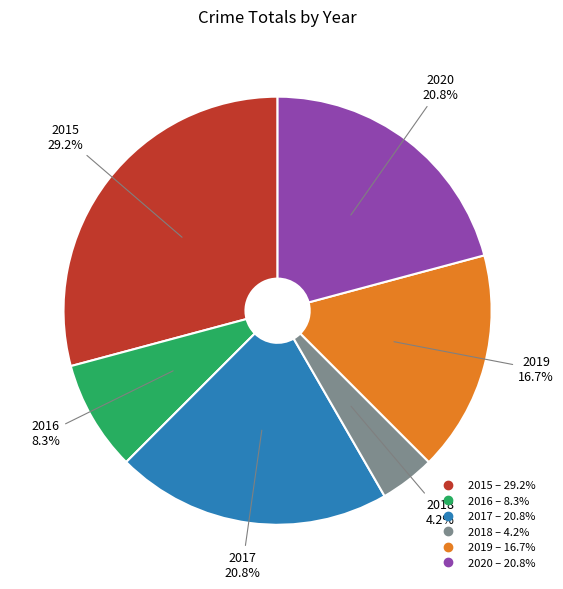

How many slices are in this pie chart?

6